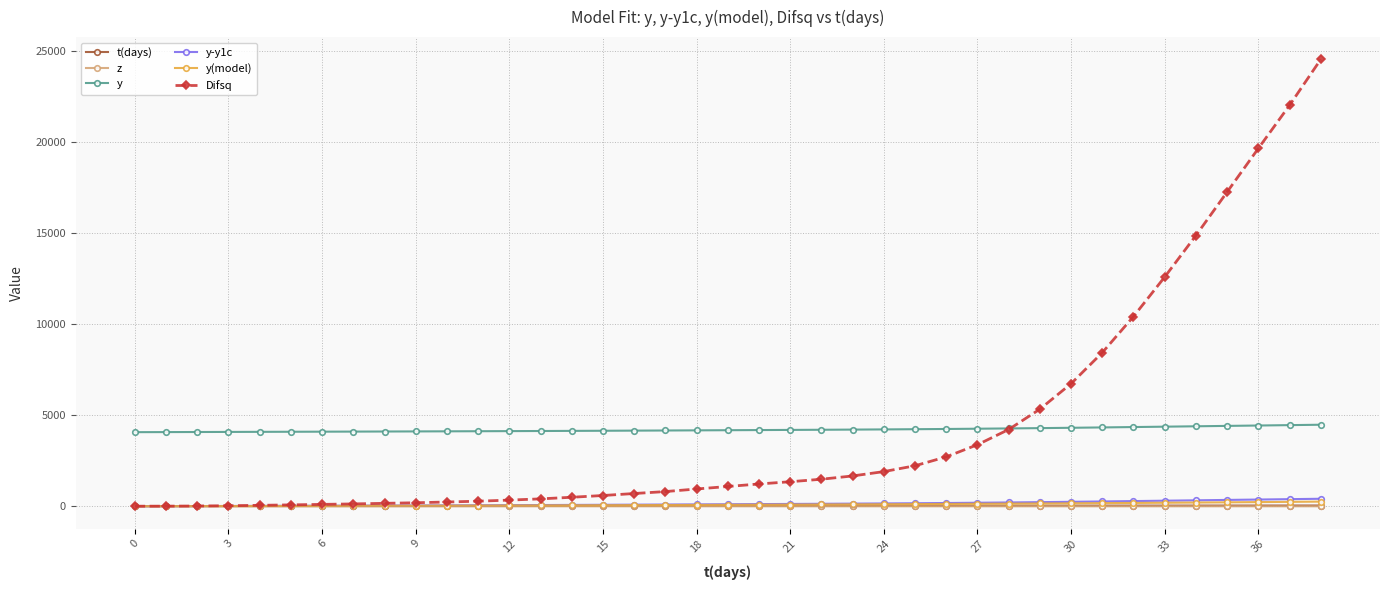

What is the value of the y point at the 28th from the left?

4259.3